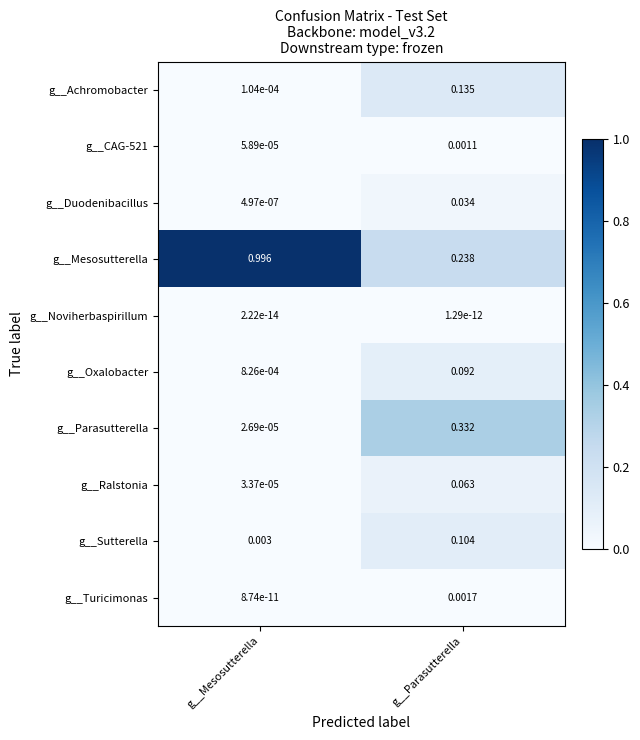

List the series in order of their peak value, lowest first.

g__Noviherbaspirillum, g__CAG-521, g__Turicimonas, g__Duodenibacillus, g__Ralstonia, g__Oxalobacter, g__Sutterella, g__Achromobacter, g__Parasutterella, g__Mesosutterella